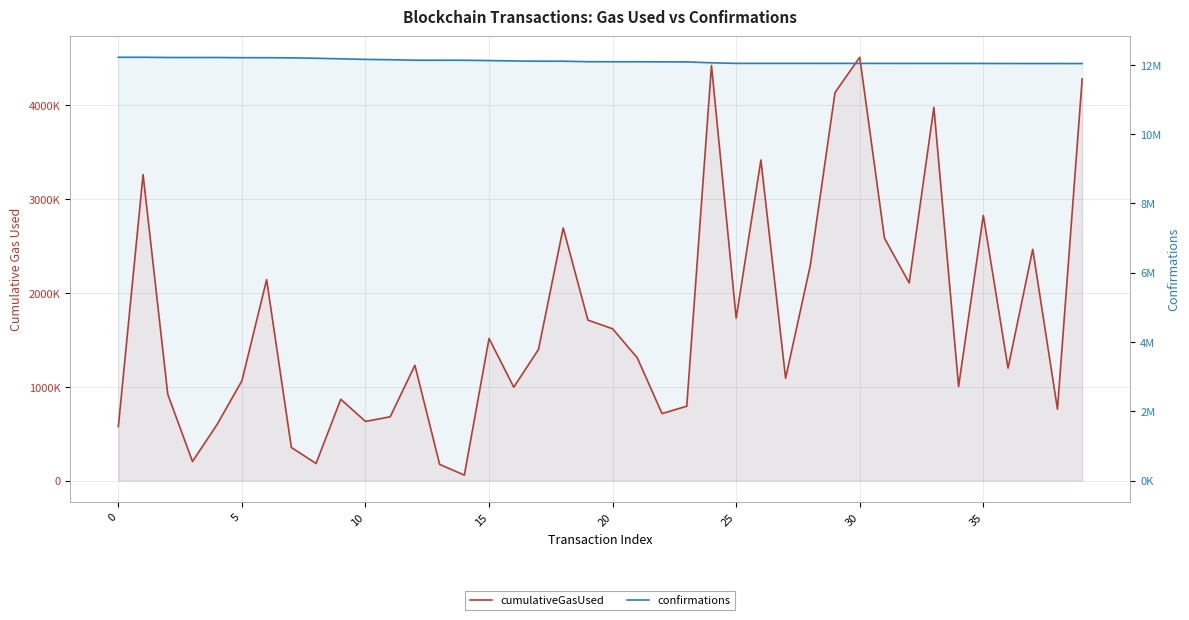

The cumulativeGasUsed series shows 766603 at 35. True or false?

False